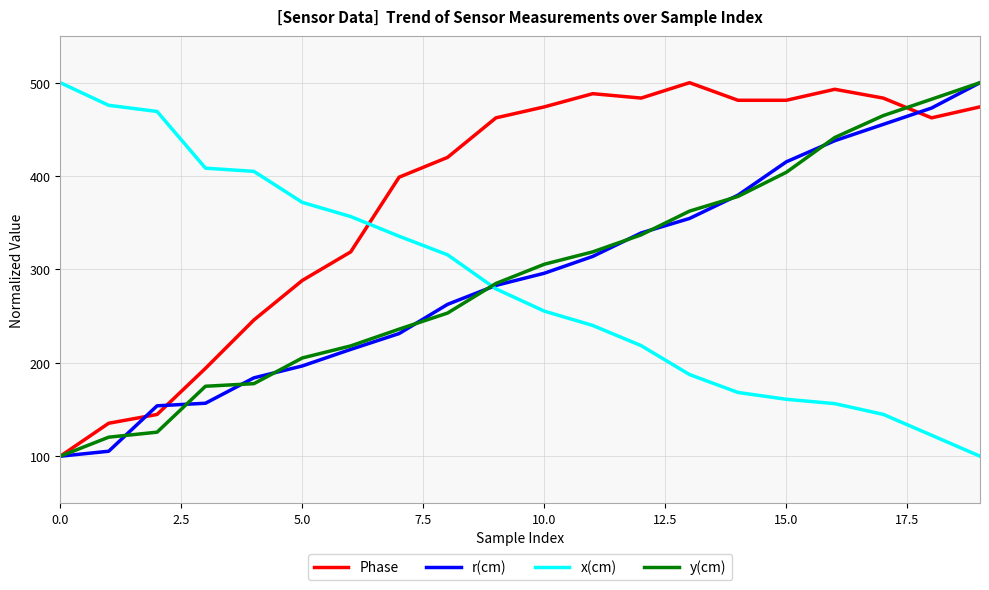

True or false: y(cm) and x(cm) intersect in this chart.

True